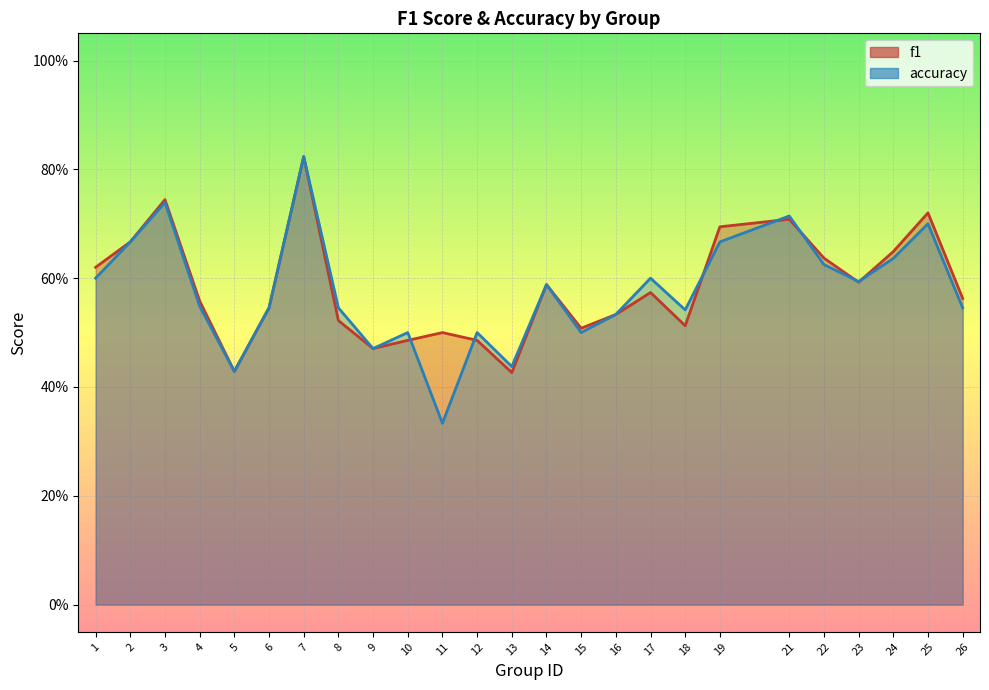

Rank the series by their maximum value, from highest to lowest.

f1, accuracy